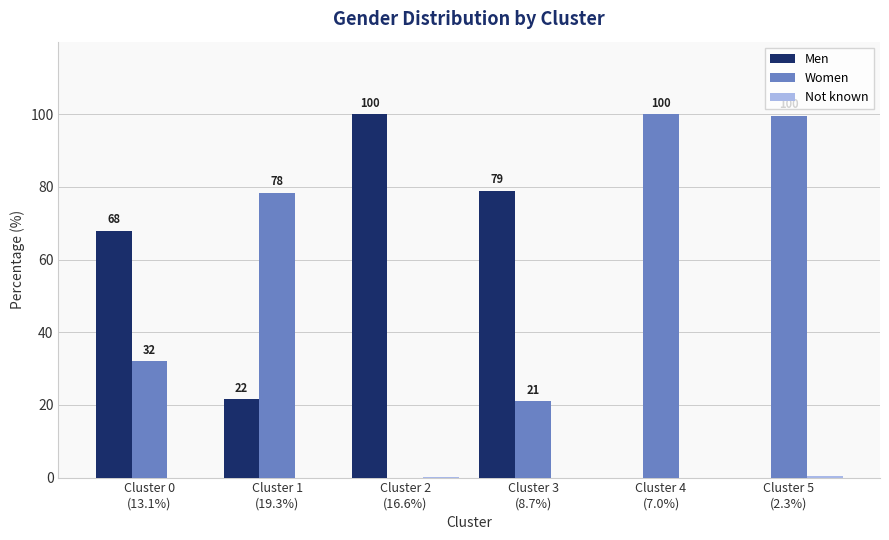

What is the maximum value for Women?

100.0